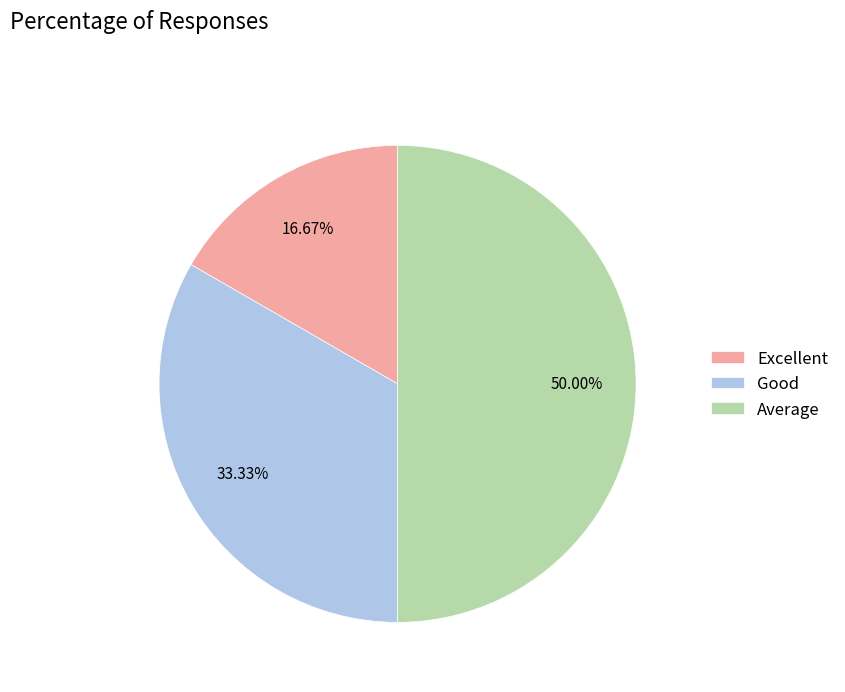

To the nearest percent, what portion does Average represent?

50%